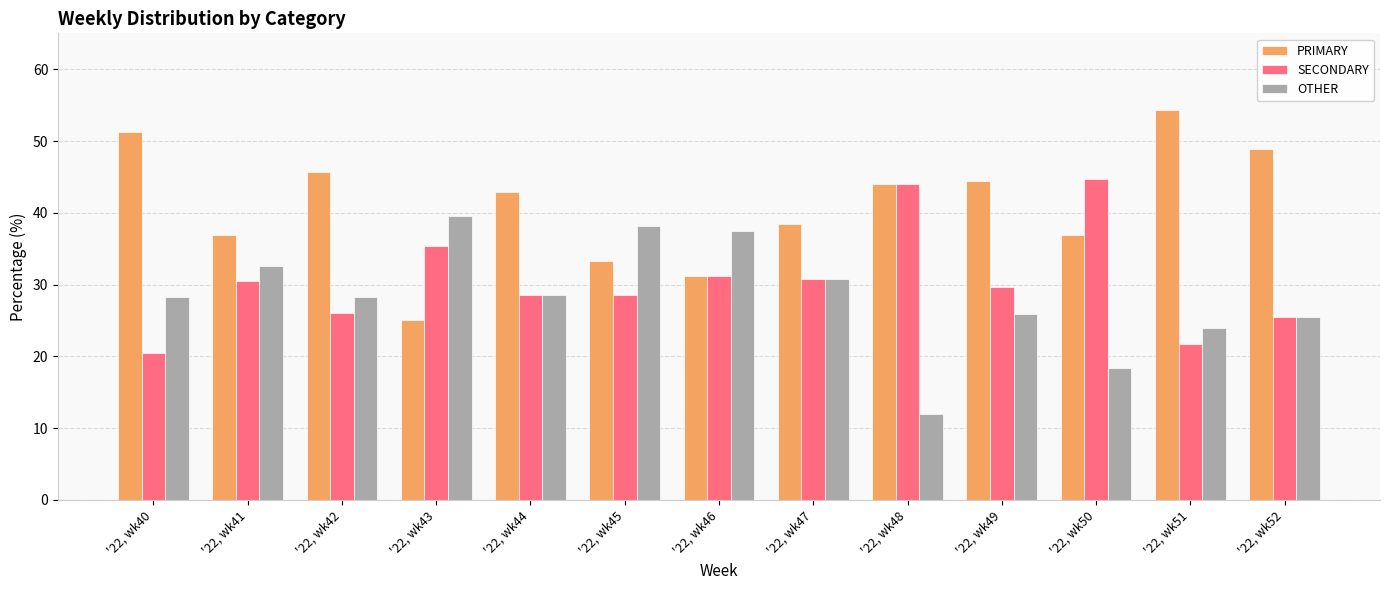

List the series in order of their peak value, highest first.

PRIMARY, SECONDARY, OTHER